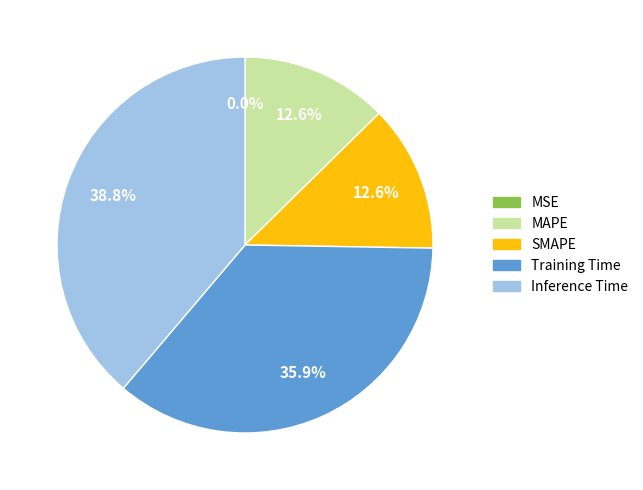

To the nearest percent, what is the difference between the largest and smallest slice percentages?

39%